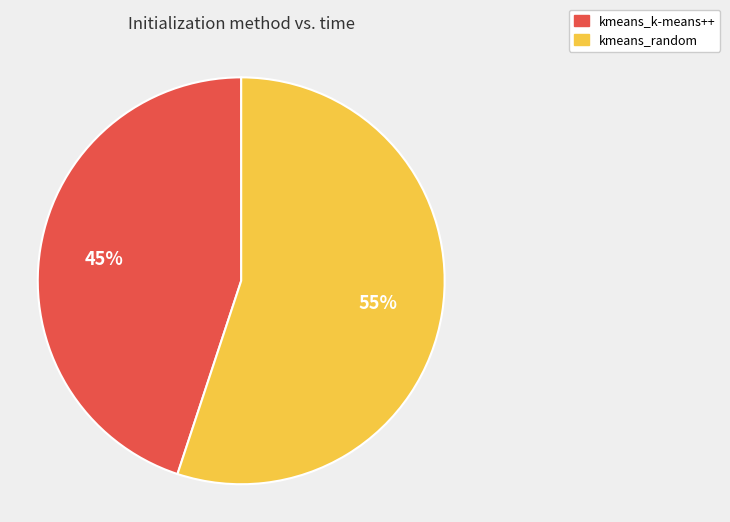

What percentage is the kmeans_k-means++ slice, to the nearest percent?

45%